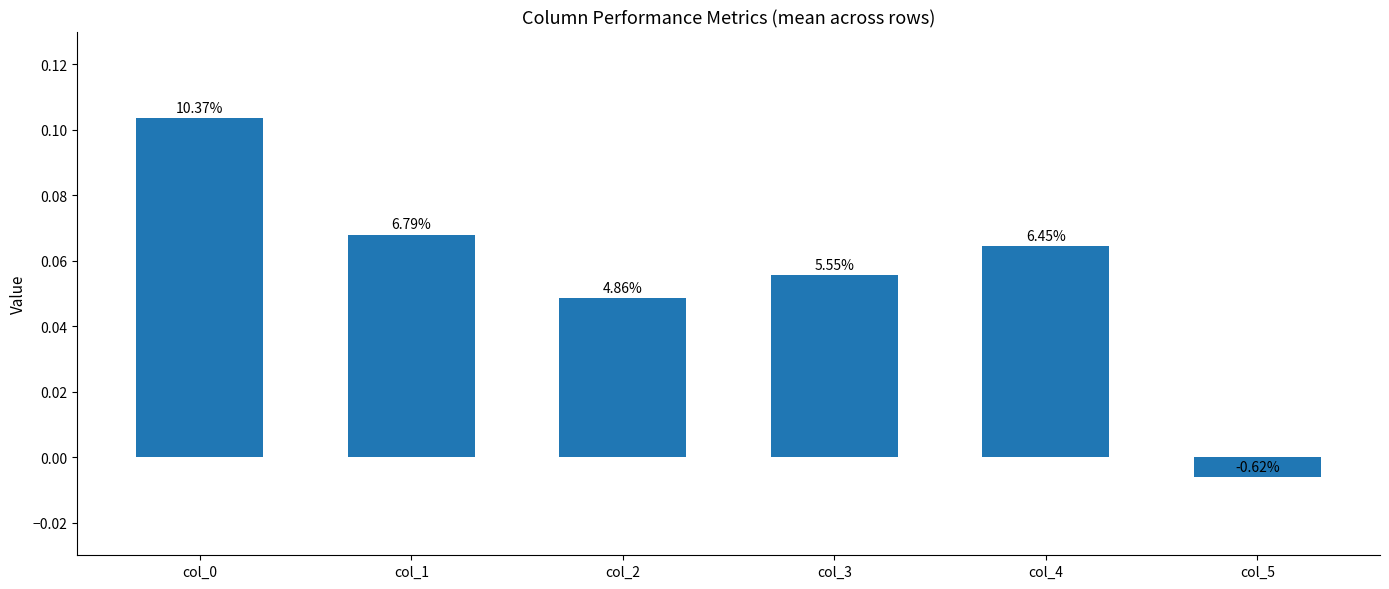

List the labels in order of value, smallest first.

col_5, col_2, col_3, col_4, col_1, col_0